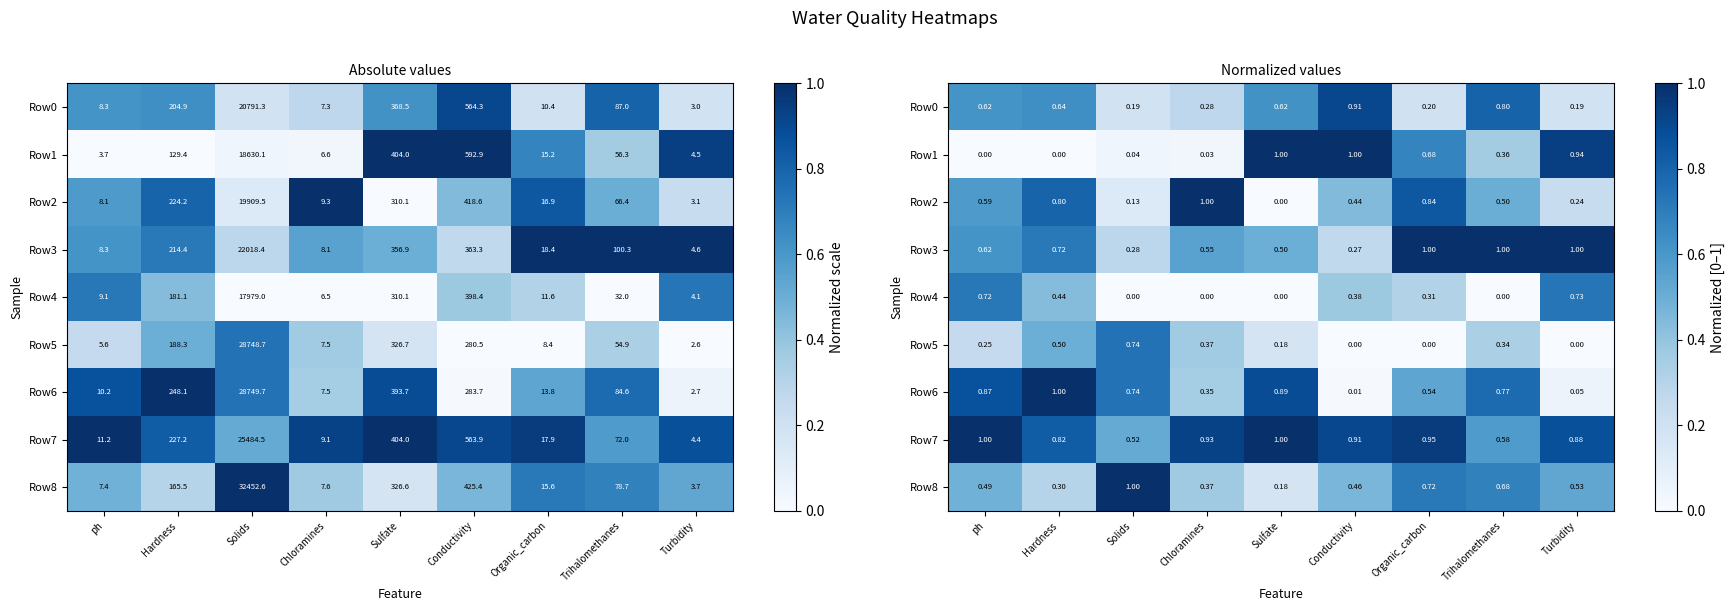

What is the maximum value for Row7?

1.0